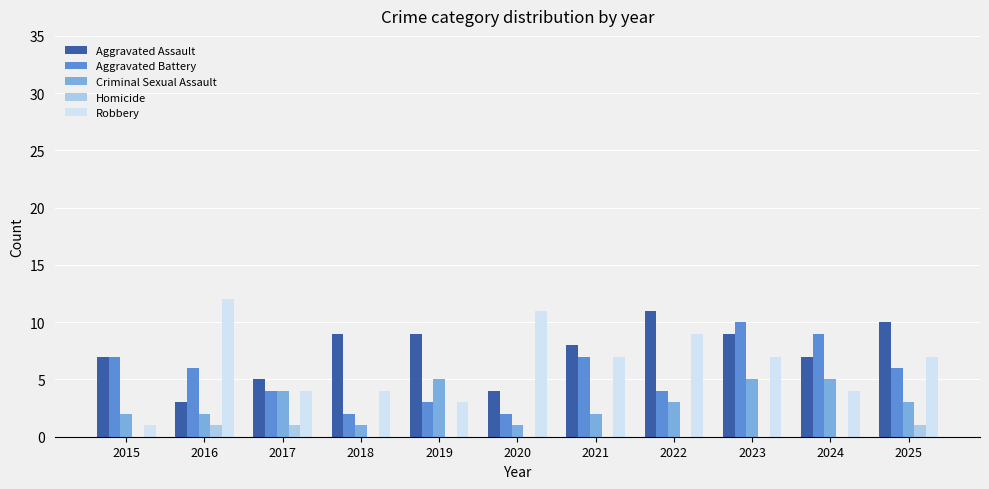

What is the sum of the Criminal Sexual Assault values at 2015 and 2022?

5